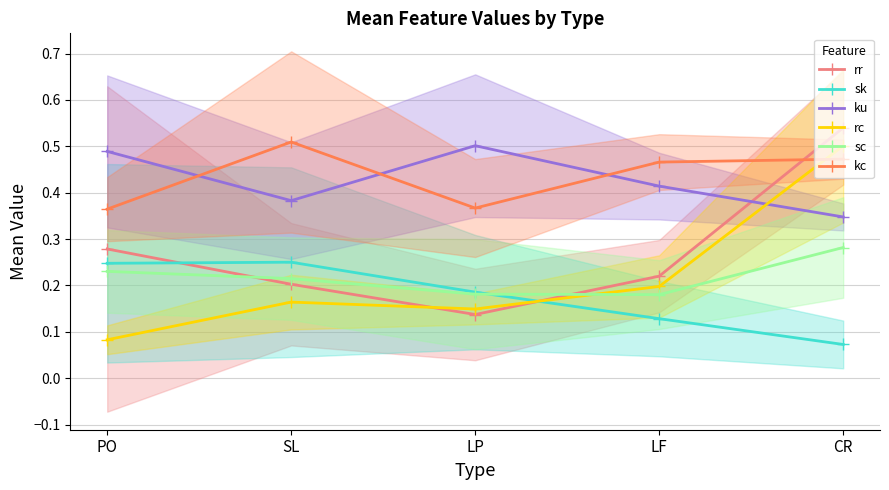

At LP, list the series in order from largest to smallest.

ku, kc, sk, sc, rc, rr